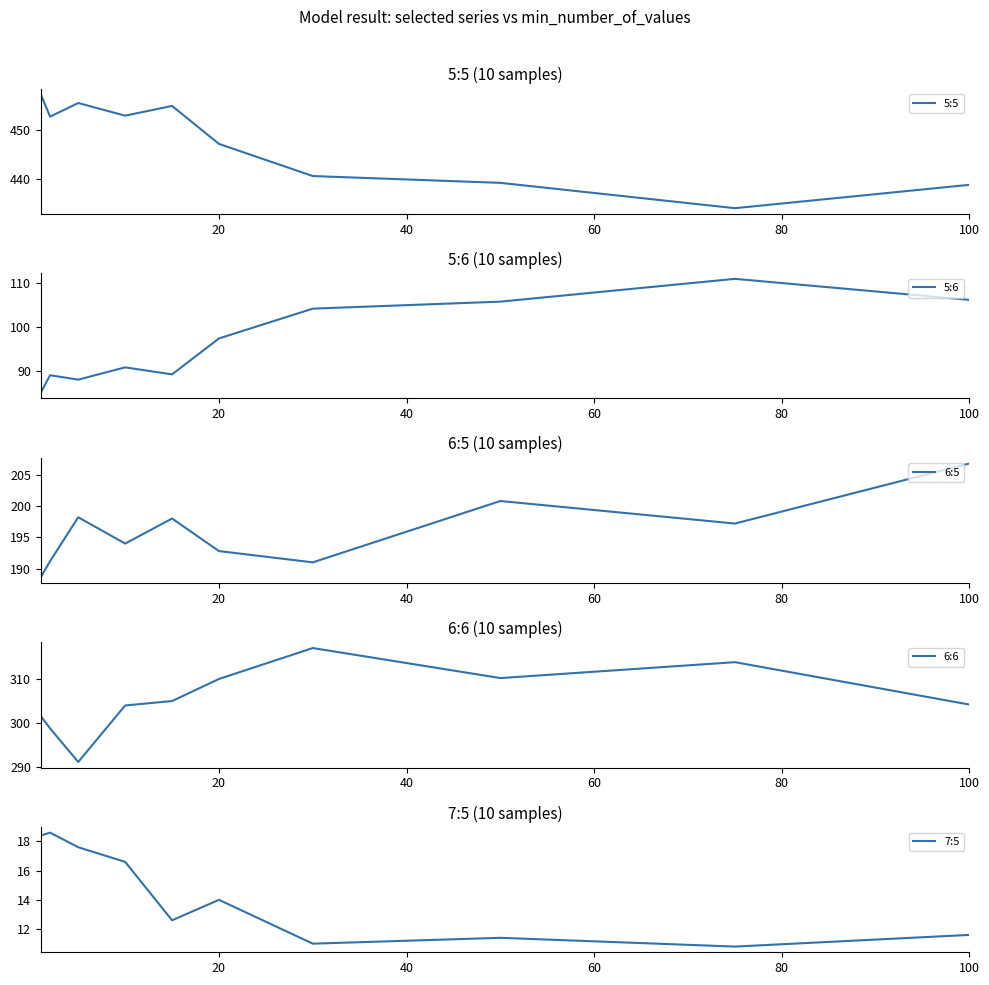

True or false: 5:6 and 7:5 cross at least once.

False